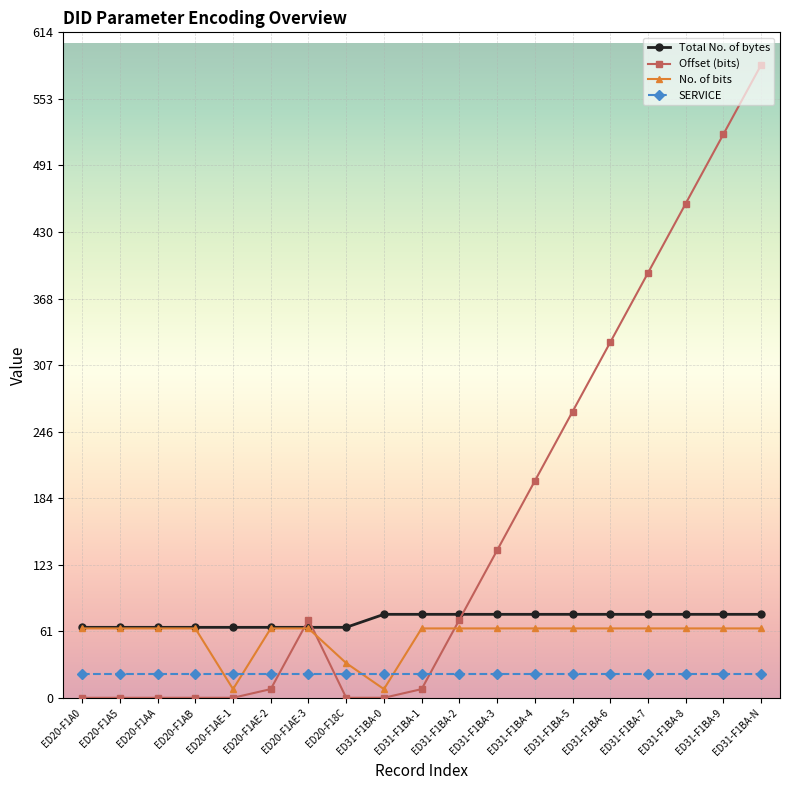

Does the chart have visible grid lines?

Yes